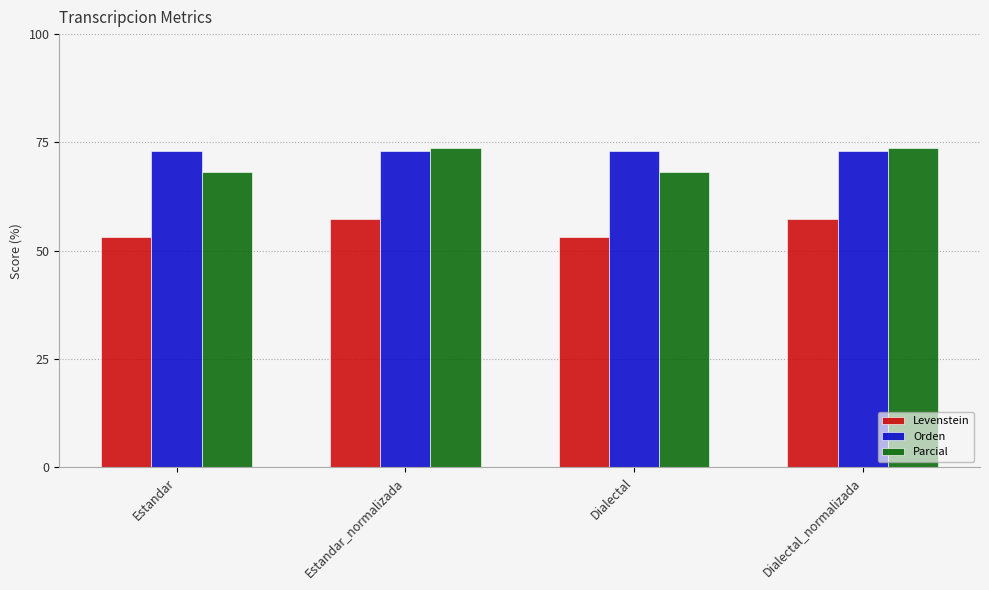

What value does the Levenstein series have at Dialectal_normalizada?

57.3